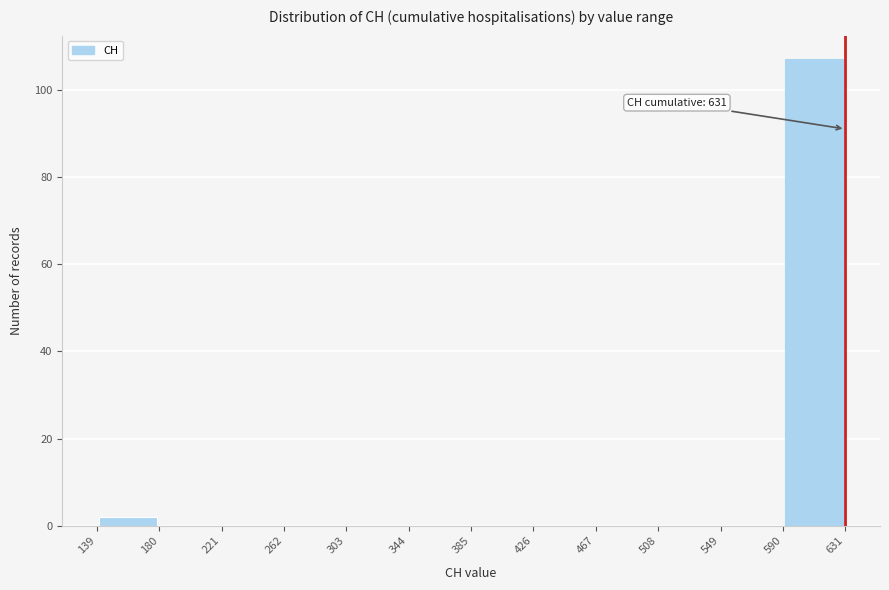

Over which range of the x-axis is the bar tallest?

590 to 631